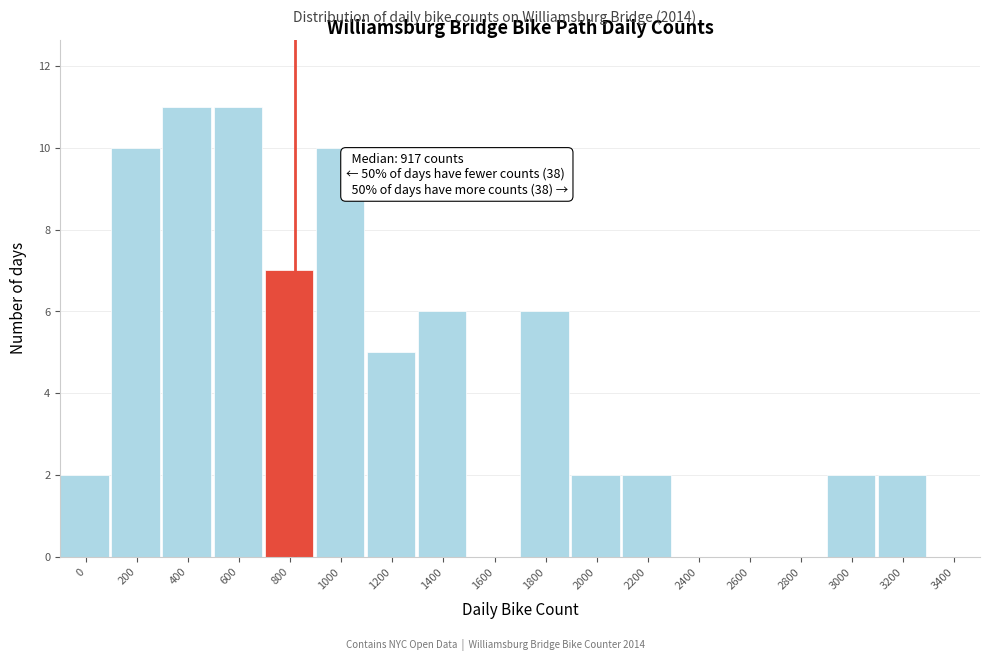

What is the sum of the values at 2200 and 1000?

12